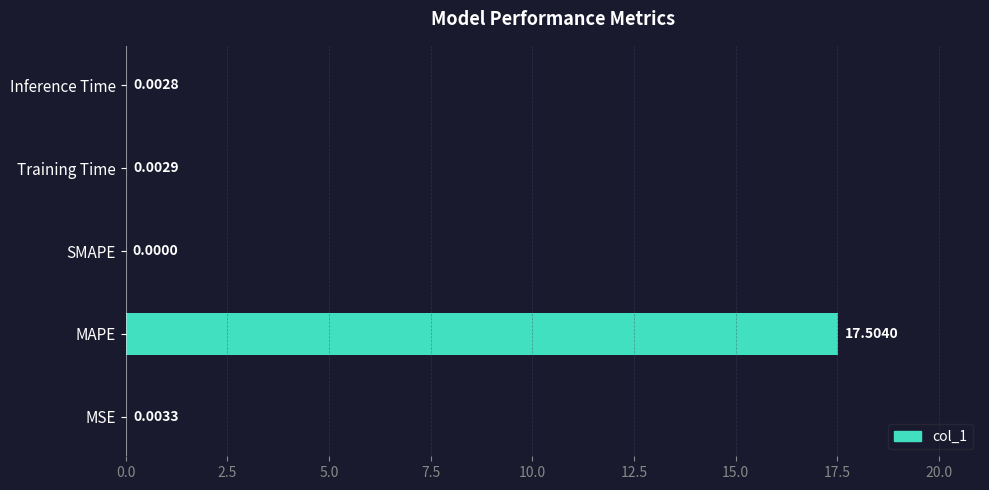

What is the maximum value shown in the chart?

17.5